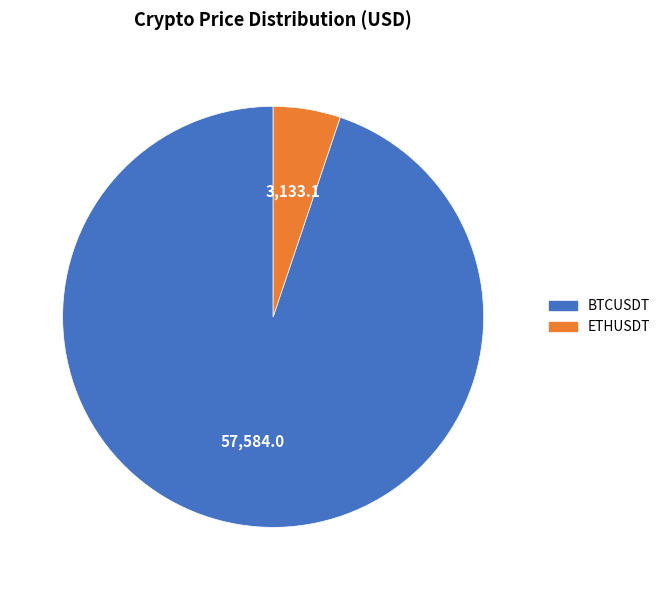

How many segments does this pie chart have?

2